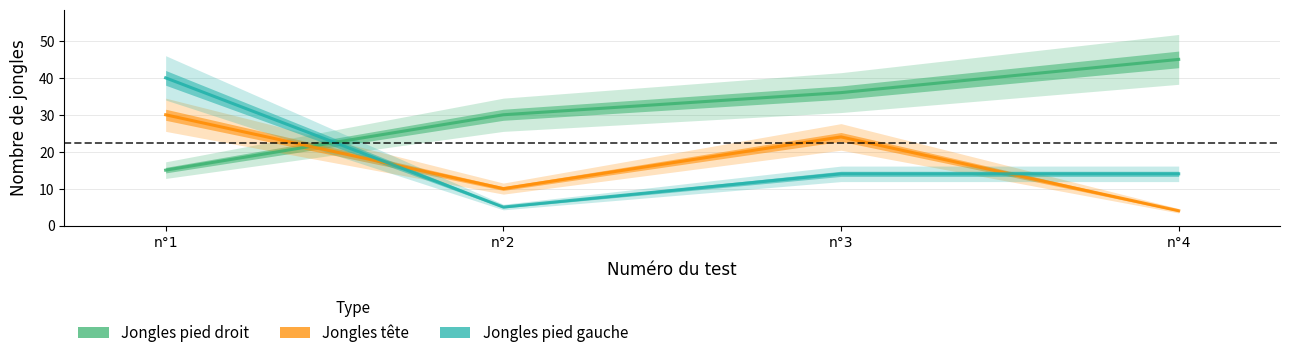

Where do Jongles pied droit and Jongles tête first cross each other?

n°1 and n°2